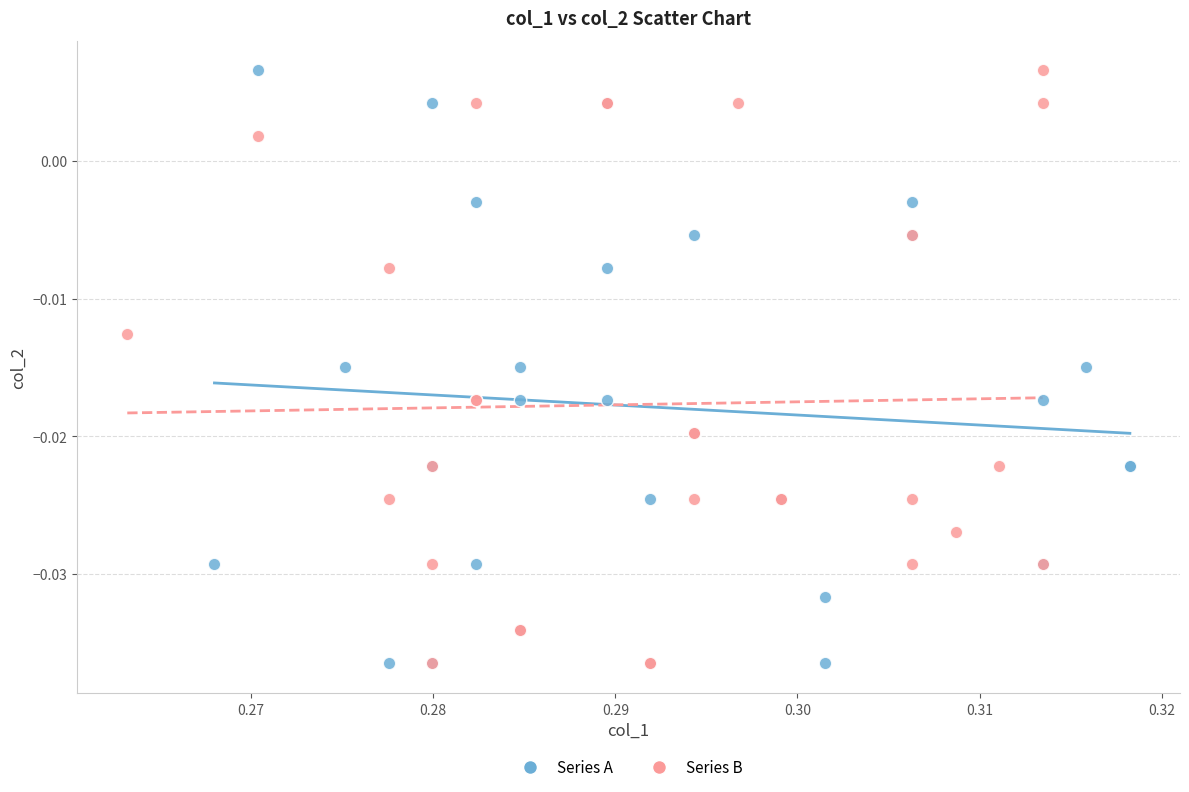

What are all the series names shown in the legend?

Series A, Series B